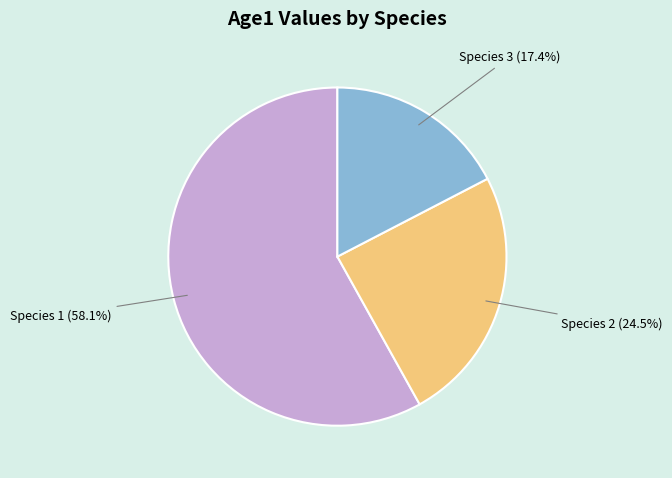

Do Species 3 (17.4%) and Species 2 (24.5%) together represent more than half of the pie?

No